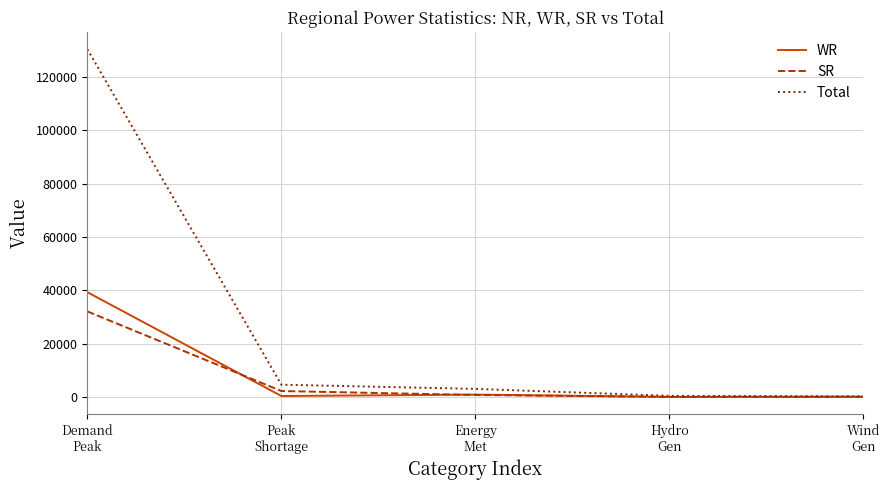

True or false: Total has a value of 3058 at Energy
Met.

True